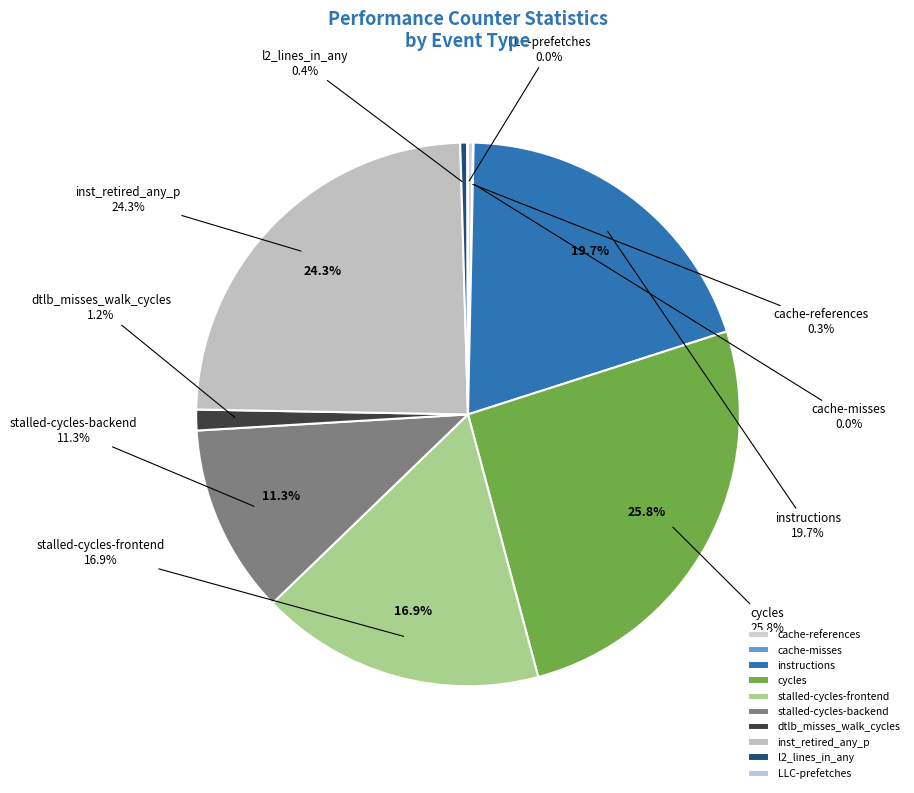

How many slices are in this pie chart?

10